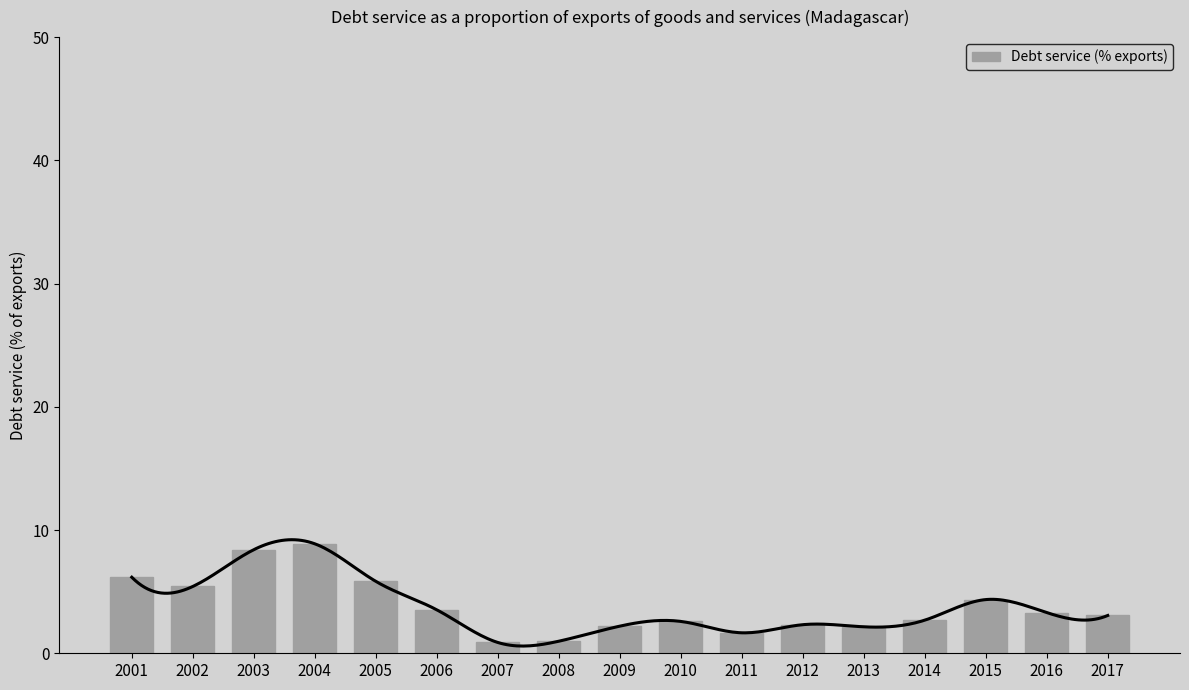

Reading right to left, transcribe all the data shown in this chart.

3.1	3.3	4.4	2.7	2.1	2.3	1.7	2.6	2.2	1.0	0.9	3.5	5.8	8.9	8.4	5.4	6.2